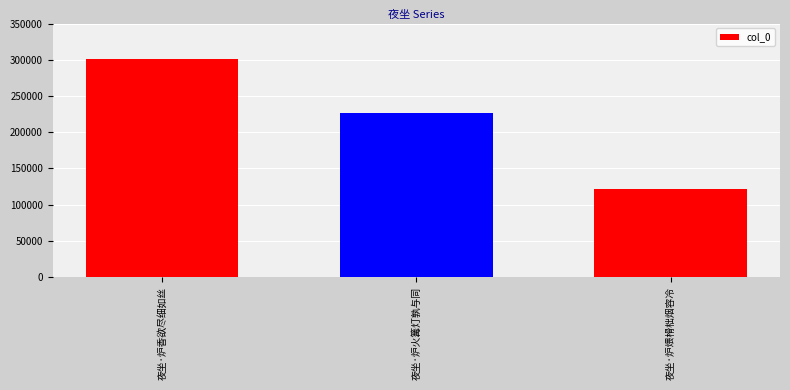

Which category has the lowest value across all series?

夜坐·炉煨榾柮烟容冷